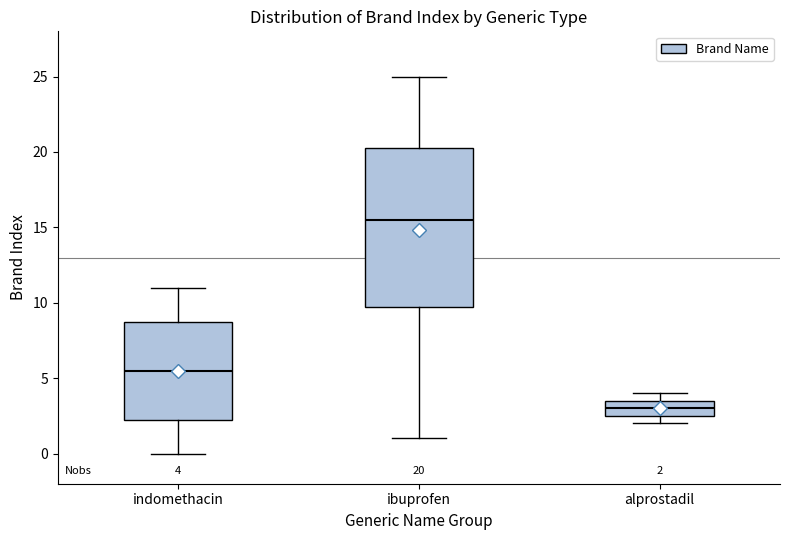

Comparing the boxes themselves (not the whiskers), which one is the tallest?

ibuprofen